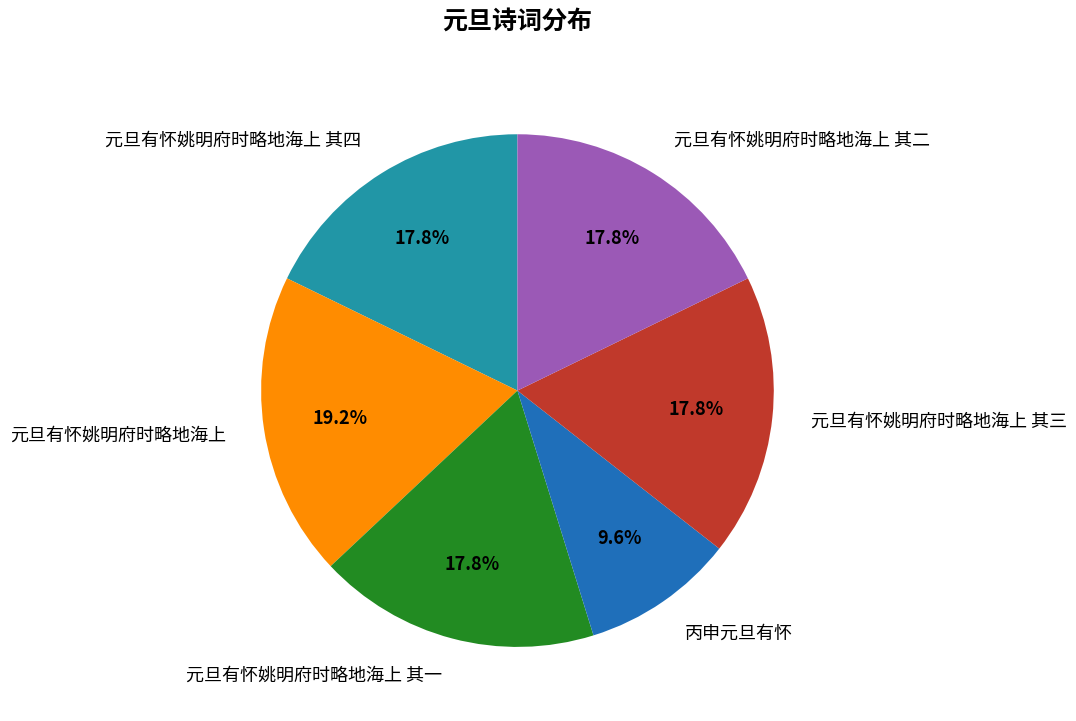

Between 丙申元旦有怀 and 元旦有怀姚明府时略地海上 其一, which is larger?

元旦有怀姚明府时略地海上 其一